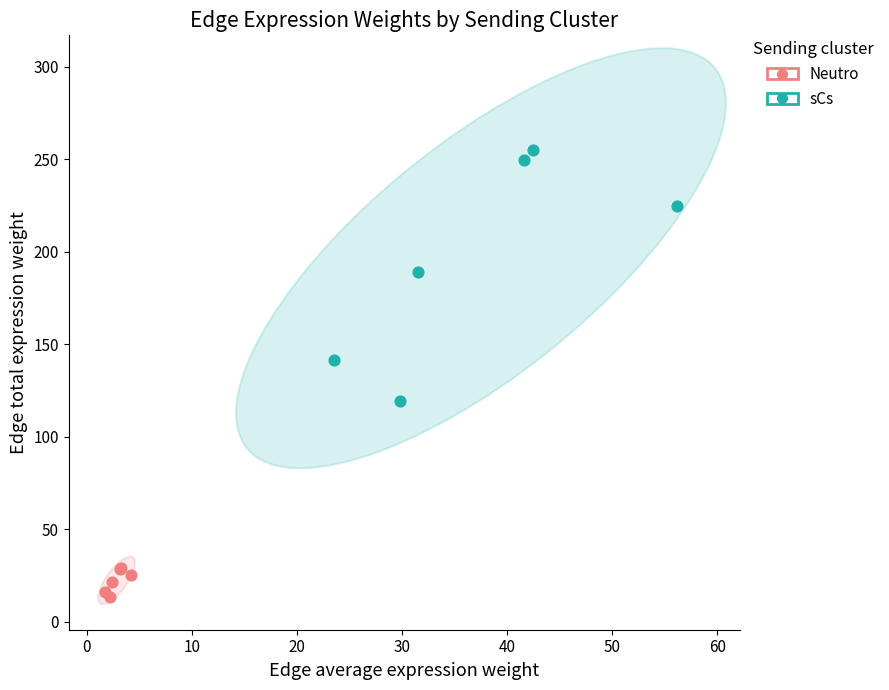

Which series reaches the minimum Y coordinate?

Neutro